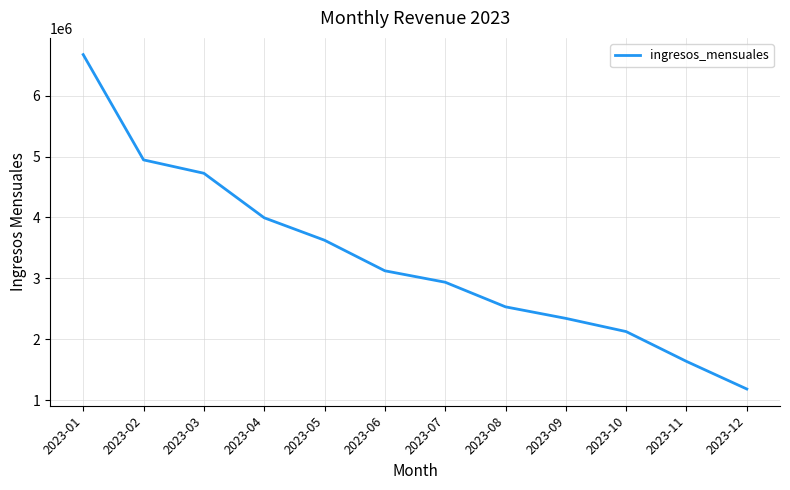

What is the ratio of the value at 2023-04 to the value at 2023-02?

0.8